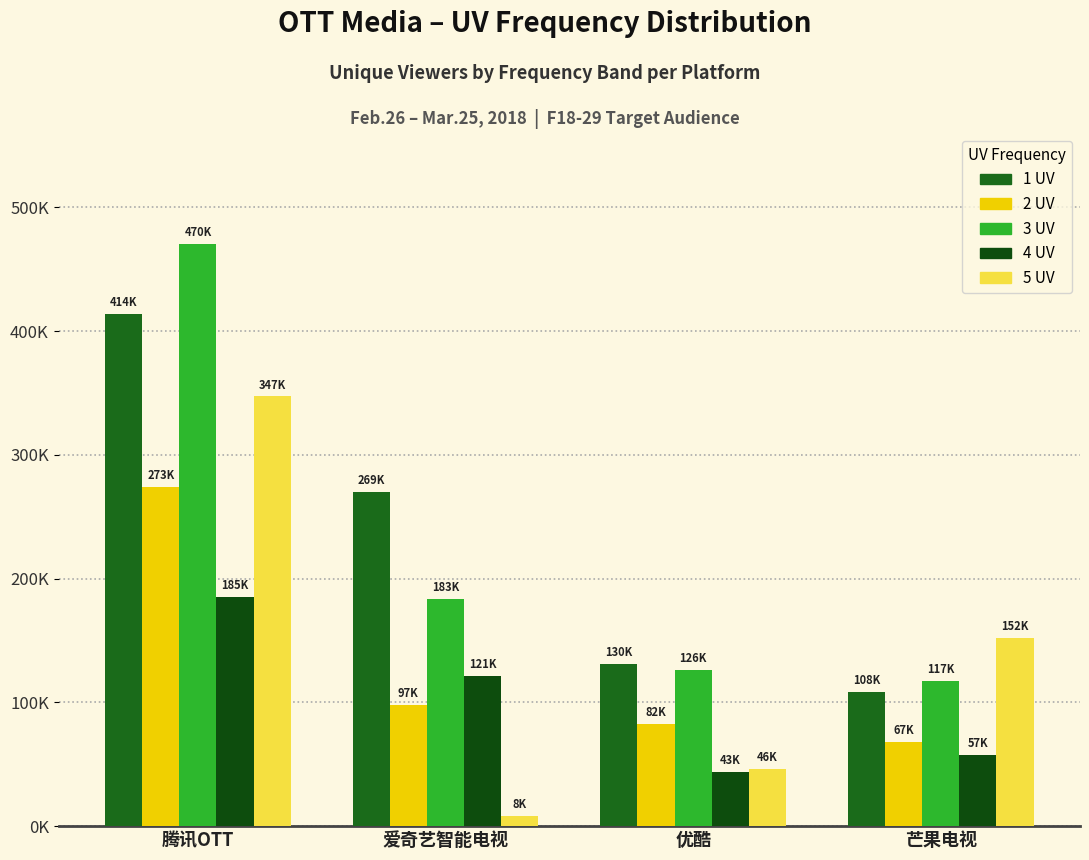

Reading right to left, extract all data points from this chart.

1 UV: 108306	130997	269924	414073
2 UV: 67883	82627	97872	273647
3 UV: 117511	126402	183577	470239
4 UV: 57175	43389	121274	185269
5 UV: 152247	46508	8438	347151